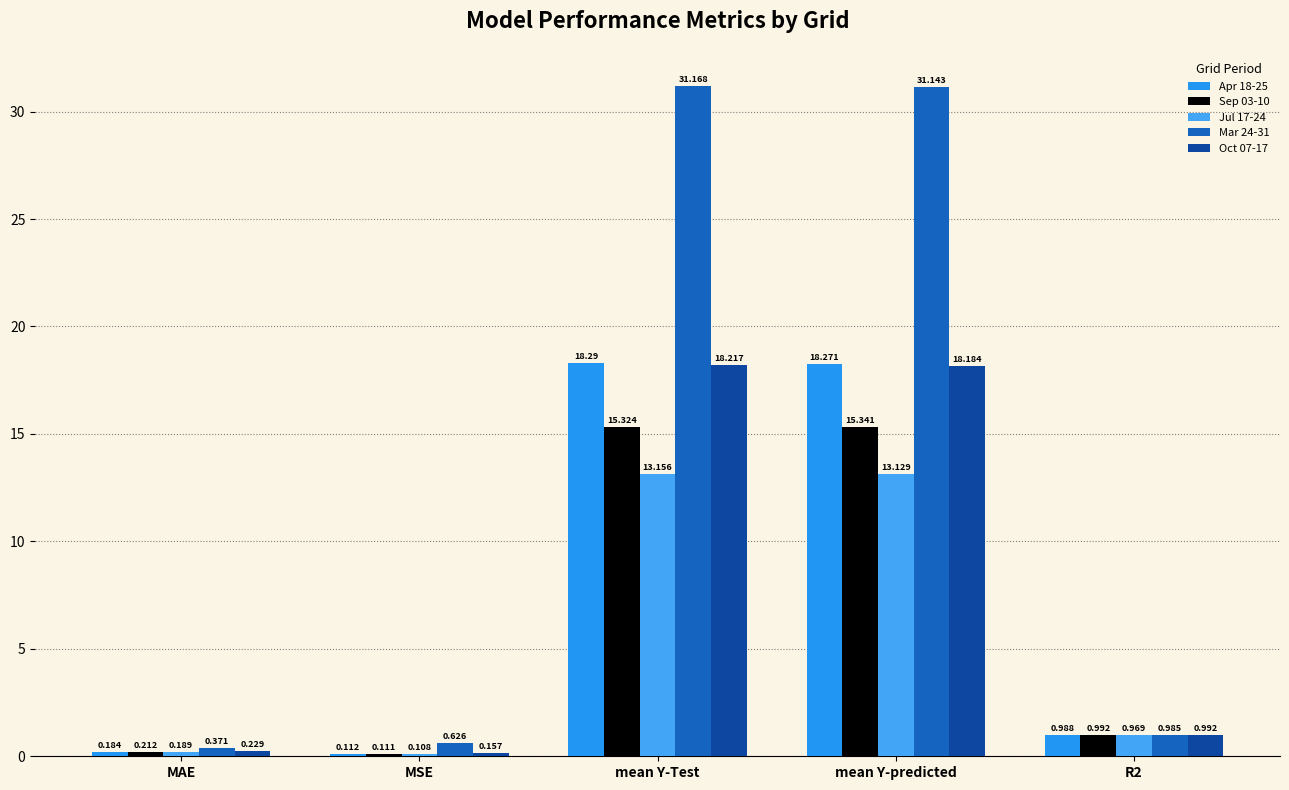

What is the sum of the Apr 18-25 values at R2 and mean Y-predicted?

19.3